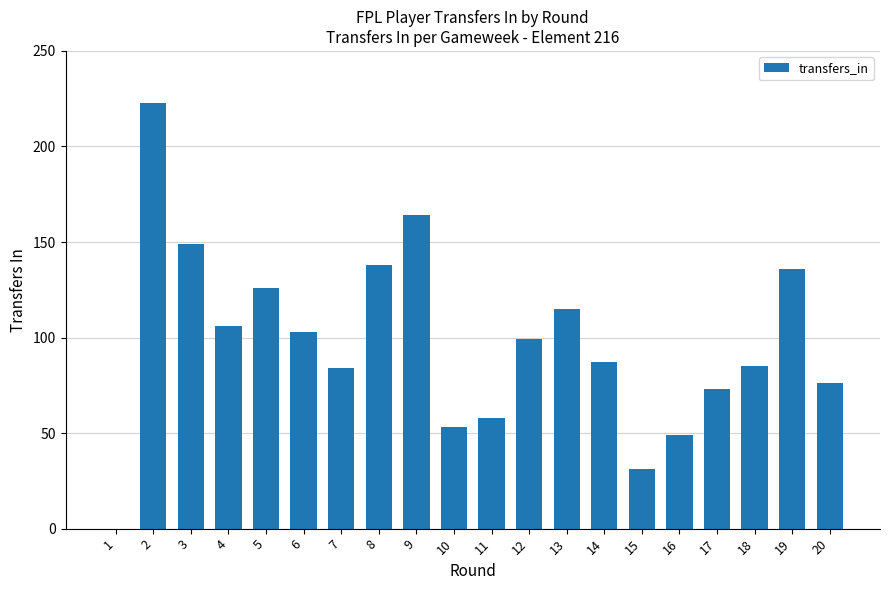

What value does the data have at 13, to the nearest 50?

100